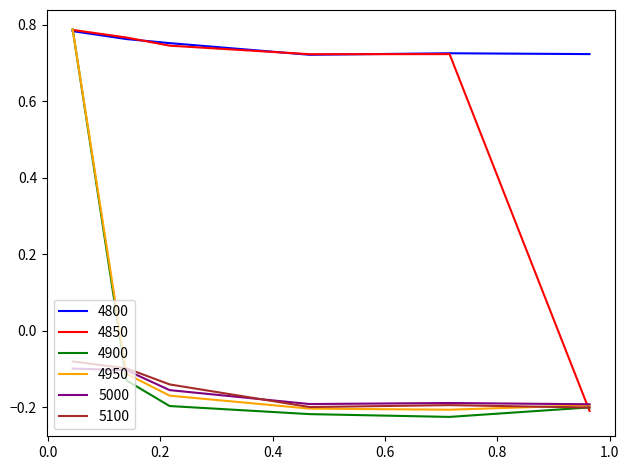

True or false: 5000 and 4800 cross at least once.

False